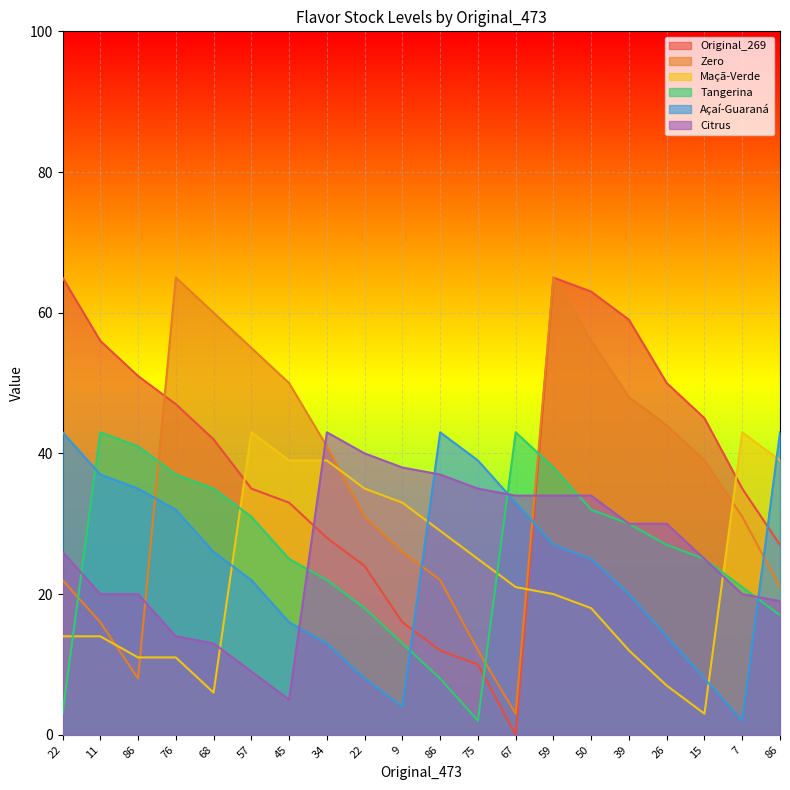

What is the value of the Açaí-Guaraná point at the 1st from the left?

43